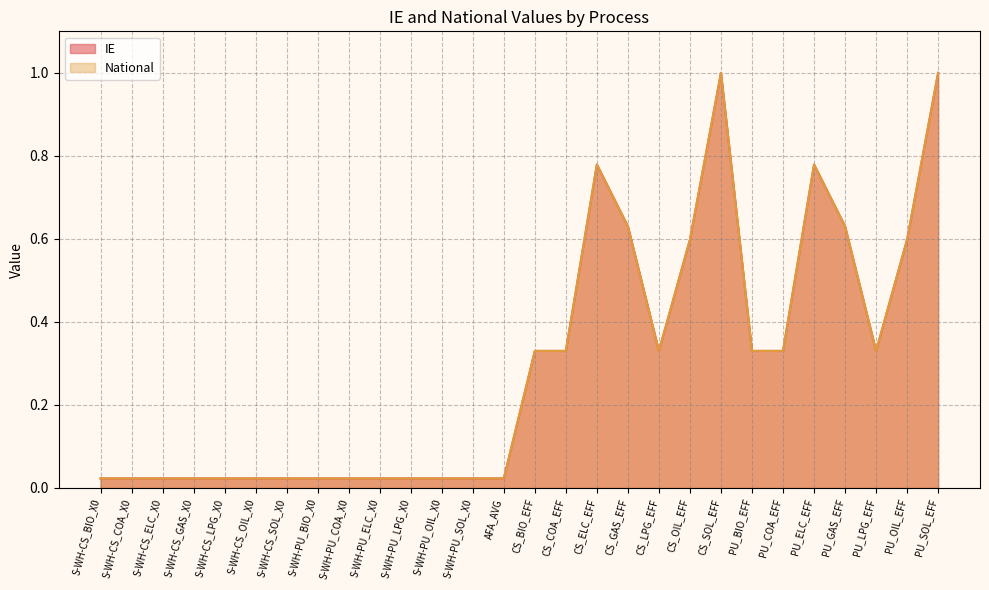

What is the total value across all series at PU_COA_EFF?

0.7